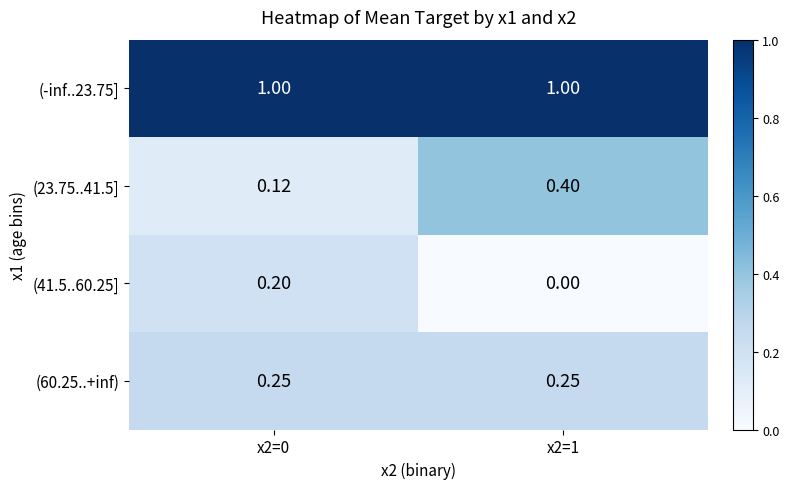

At how many categories does at least one series exceed 0?

2